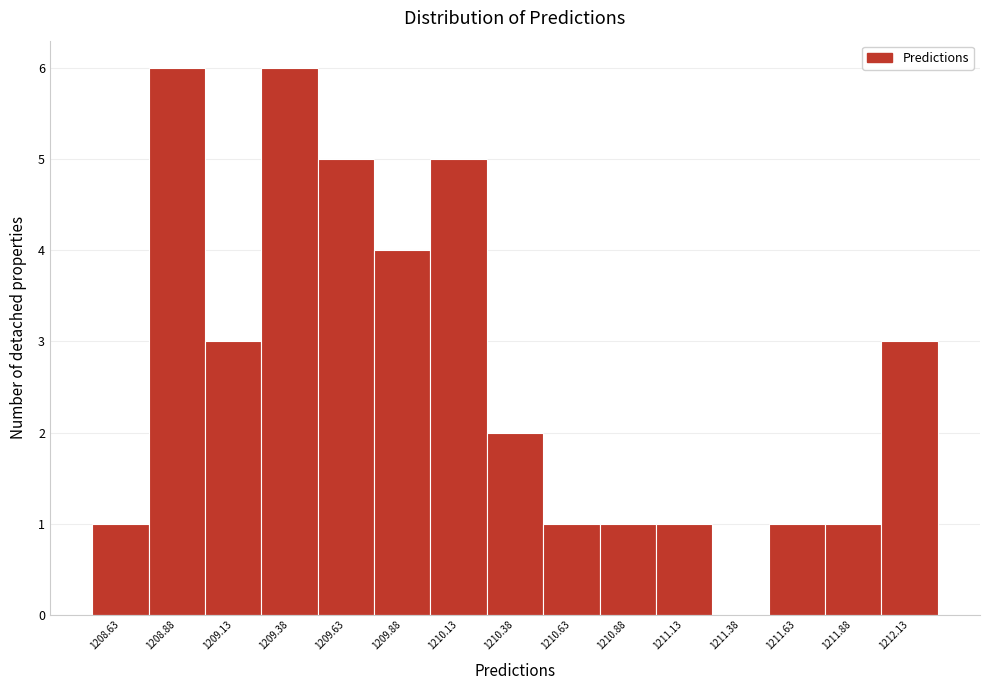

Reading left to right, extract all data points from this chart.

1208.63=1	1208.88=6	1209.13=3	1209.38=6	1209.63=5	1209.88=4	1210.13=5	1210.38=2	1210.63=1	1210.88=1	1211.13=1	1211.38=0	1211.63=1	1211.88=1	1212.13=3